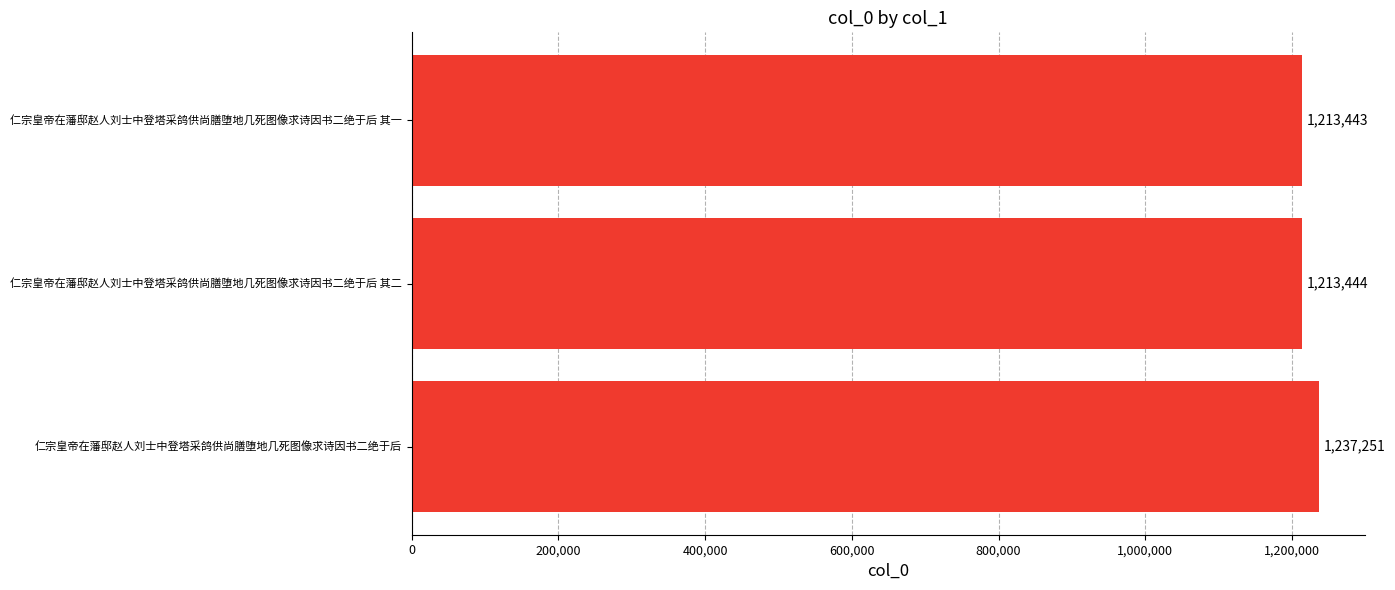

Approximately how many times larger is the value at 仁宗皇帝在藩邸赵人刘士中登塔采鸽供尚膳堕地几死图像求诗因书二绝于后 其一 compared to 仁宗皇帝在藩邸赵人刘士中登塔采鸽供尚膳堕地几死图像求诗因书二绝于后 其二?

1.0